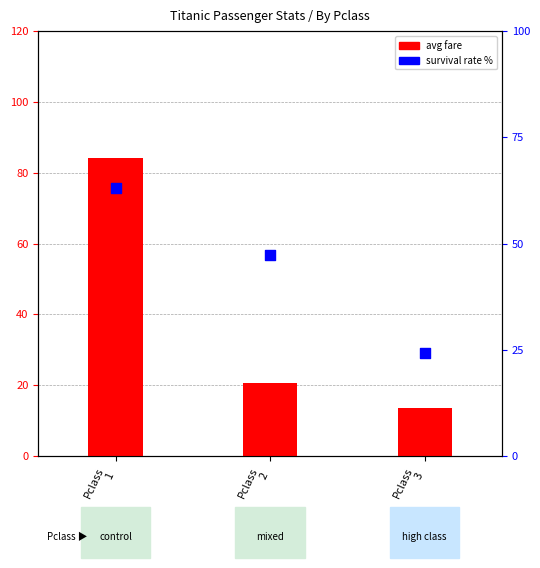

Which series has the widest spread of Y values?

avg fare